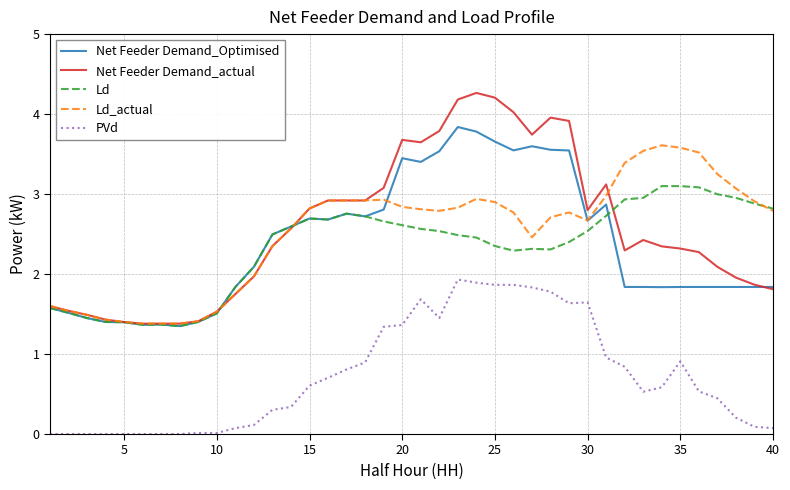

What is the greatest value displayed?

4.3